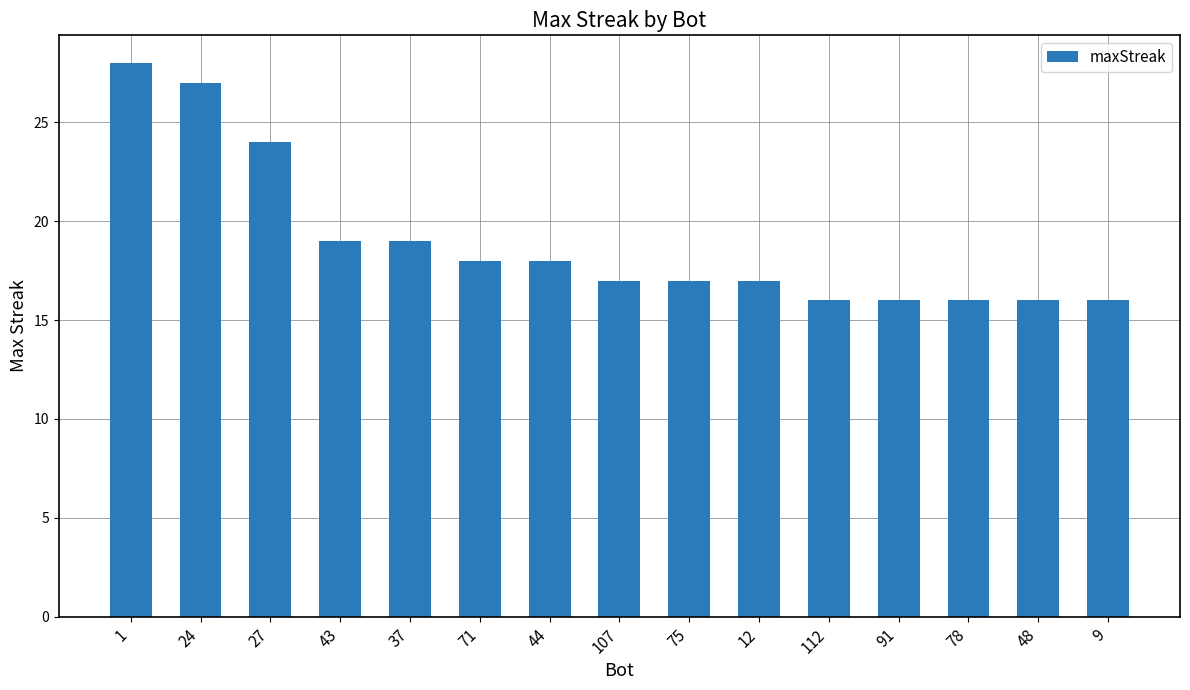

Which has a higher value, 44 or 112?

44